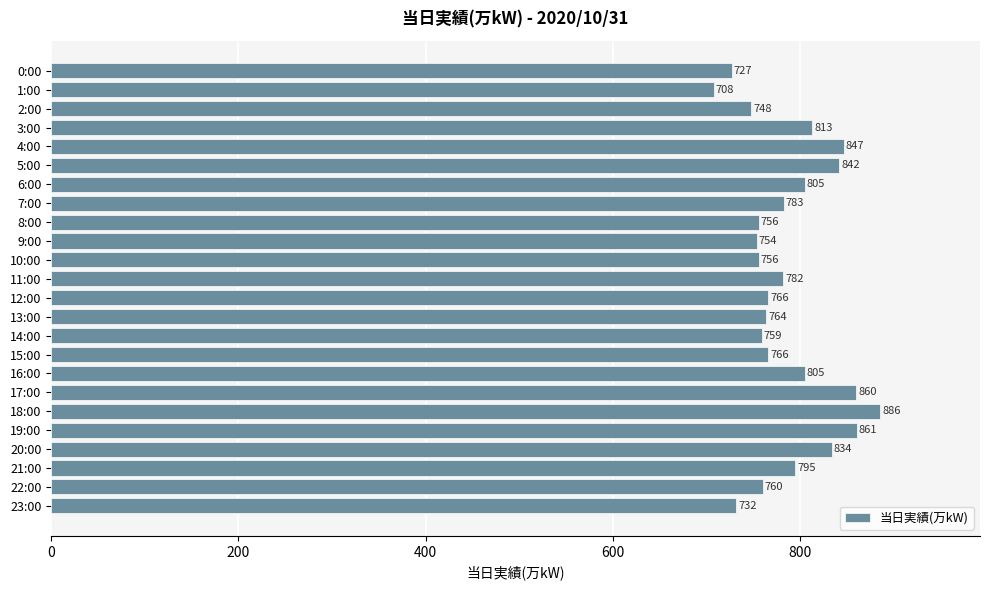

Between 3:00 and 7:00, which is larger?

3:00